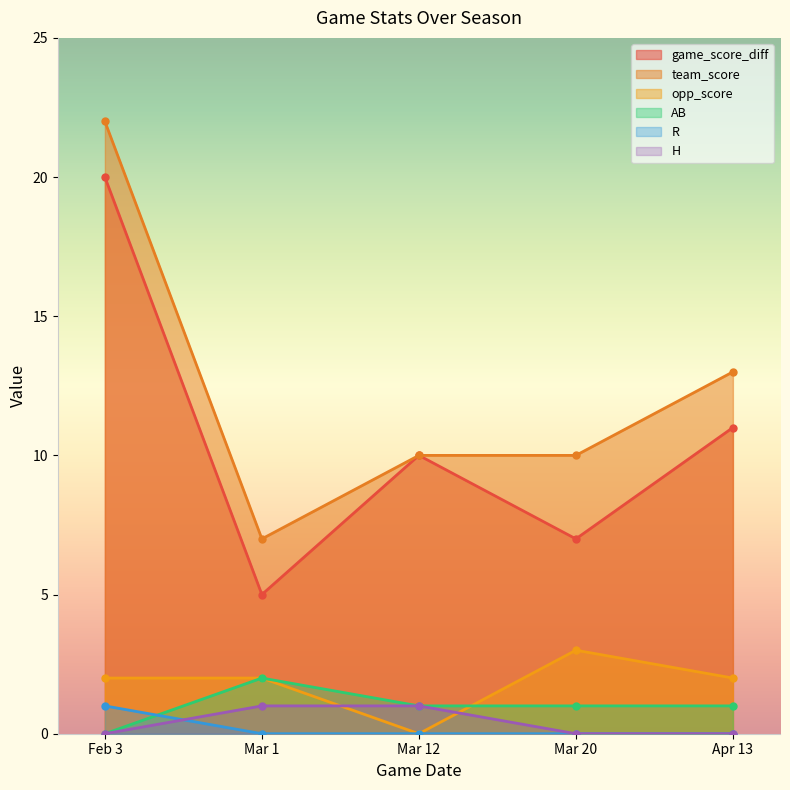

Reading left to right, what are all the values shown in this chart?

game_score_diff: Feb 3=20	Mar 1=5	Mar 12=10	Mar 20=7	Apr 13=11
team_score: Feb 3=22	Mar 1=7	Mar 12=10	Mar 20=10	Apr 13=13
opp_score: Feb 3=2	Mar 1=2	Mar 12=0	Mar 20=3	Apr 13=2
AB: Feb 3=0	Mar 1=2	Mar 12=1	Mar 20=1	Apr 13=1
R: Feb 3=1	Mar 1=0	Mar 12=0	Mar 20=0	Apr 13=0
H: Feb 3=0	Mar 1=1	Mar 12=1	Mar 20=0	Apr 13=0